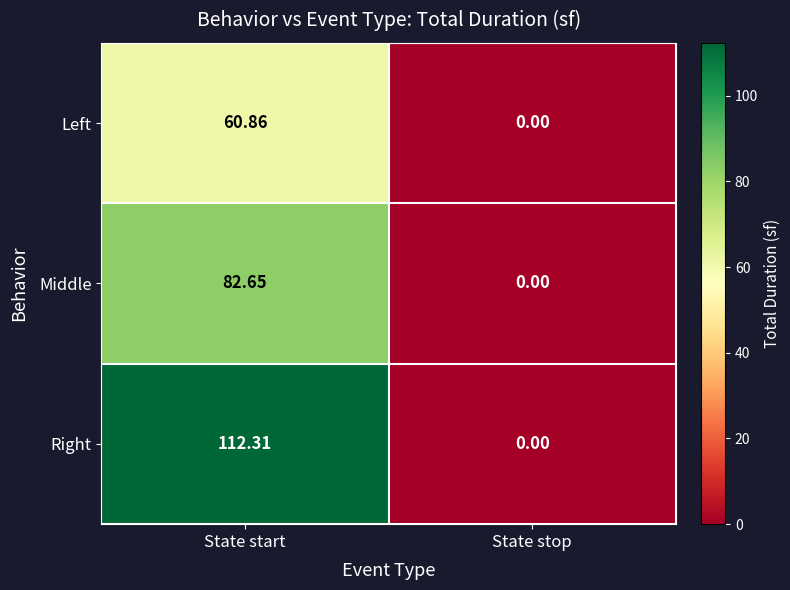

At which label is Right closest to 56?

State stop